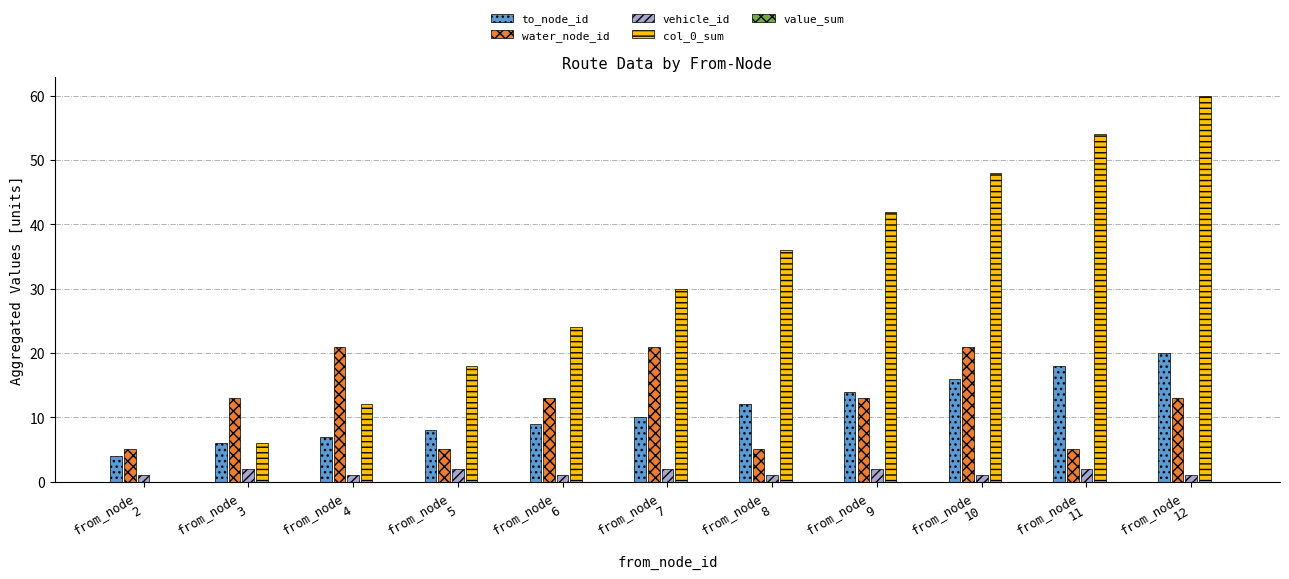

What is the maximum value shown in the chart?

60